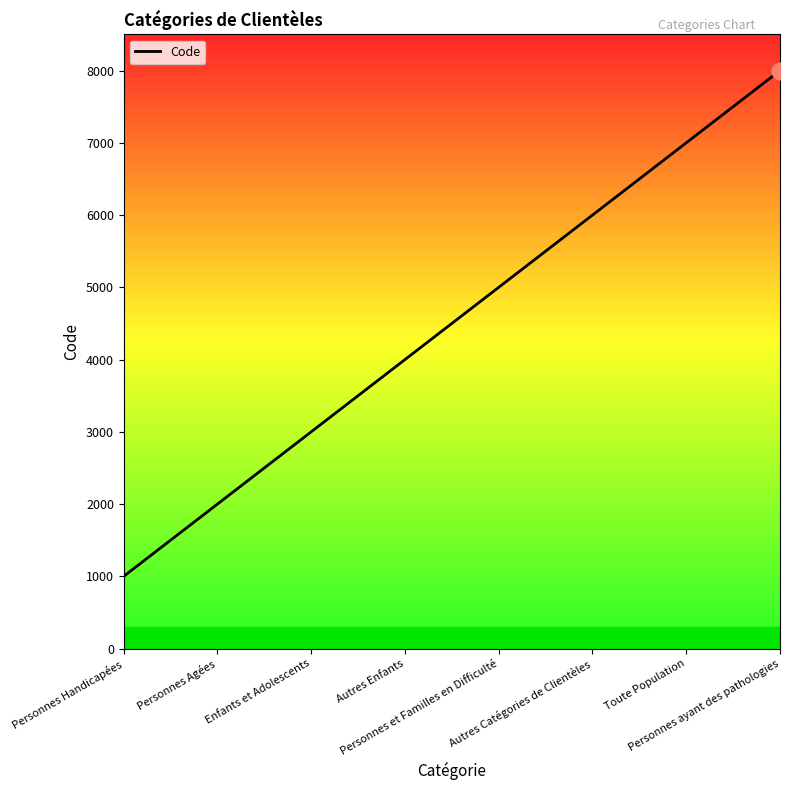

True or false: the data shows 8000 at Personnes ayant des pathologies.

True